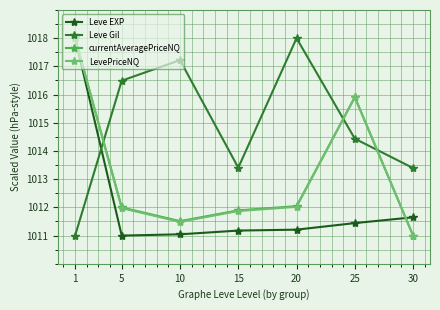

What is the spread (max minus min) of values at 5?

5.5